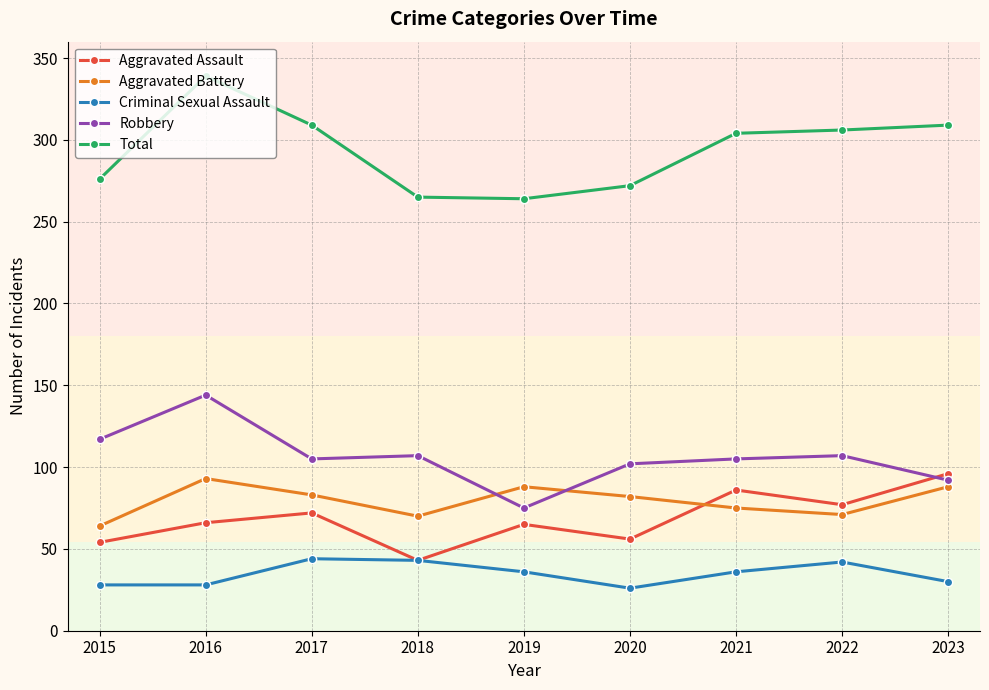

How many lines are shown in the chart?

5